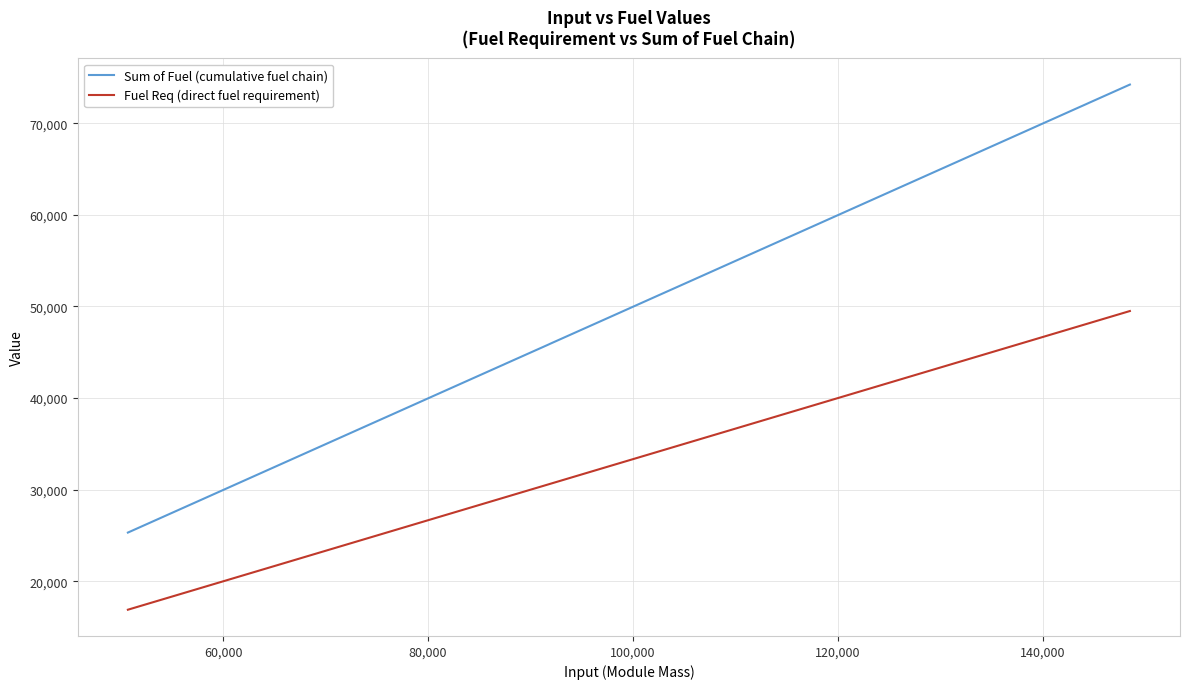

List the series in order of their peak value, lowest first.

Fuel Req (direct fuel requirement), Sum of Fuel (cumulative fuel chain)